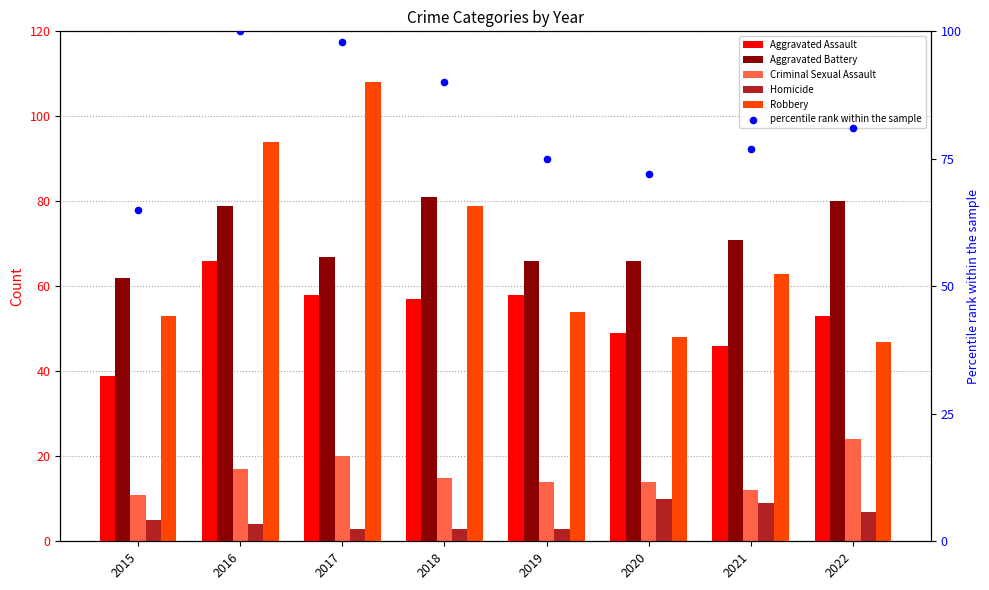

Which series has the largest total across all categories?

percentile rank within the sample